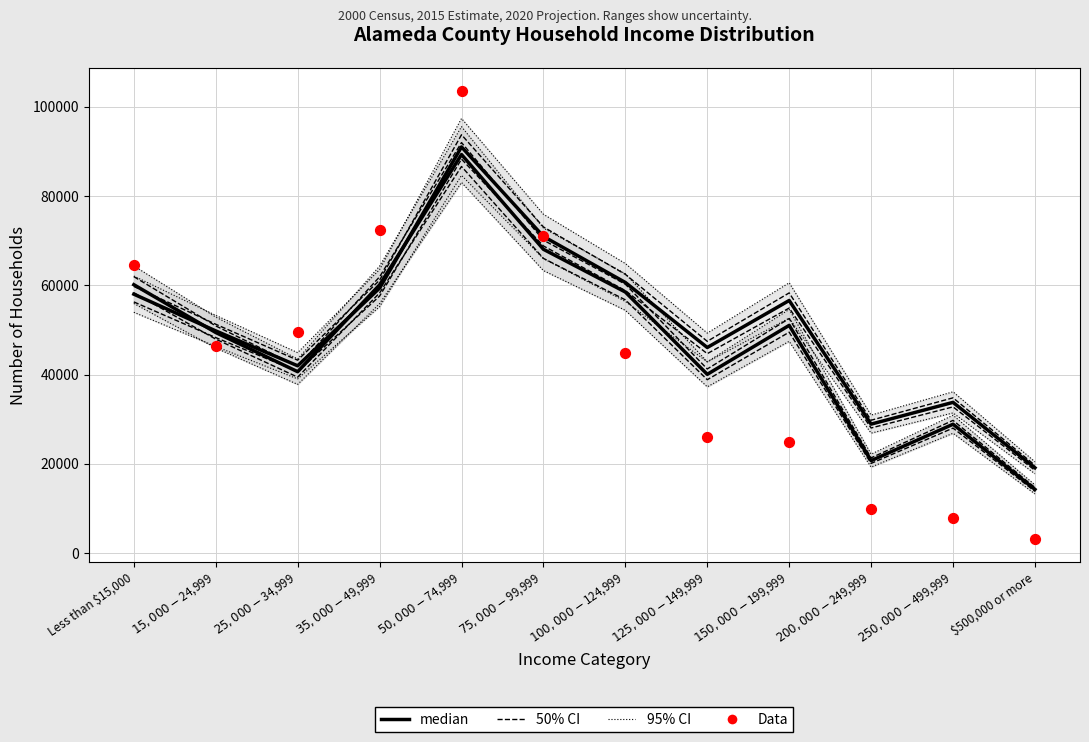

Is the value of 2020 Projection (median) at $125,000-$149,999 greater than the value of 2015 Estimate (median) at $75,000-$99,999?

No